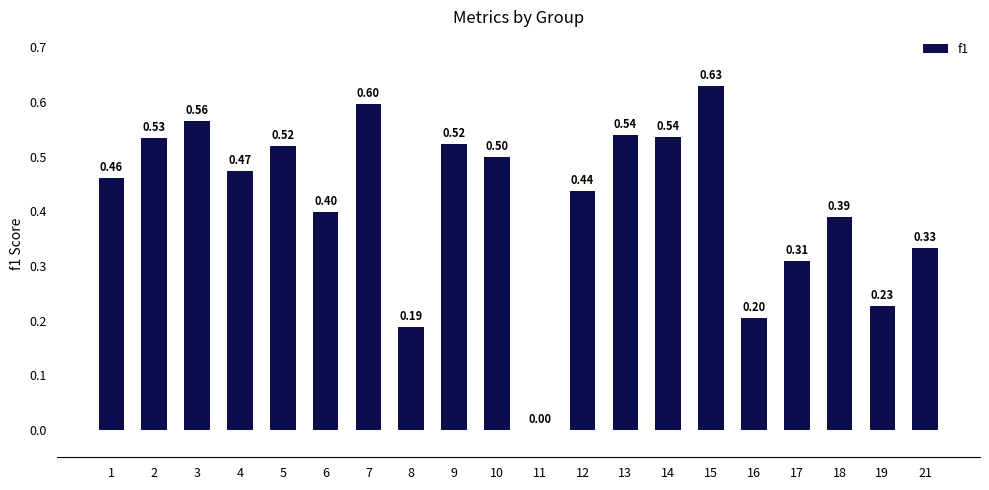

How many values are between 0 and 1?

20